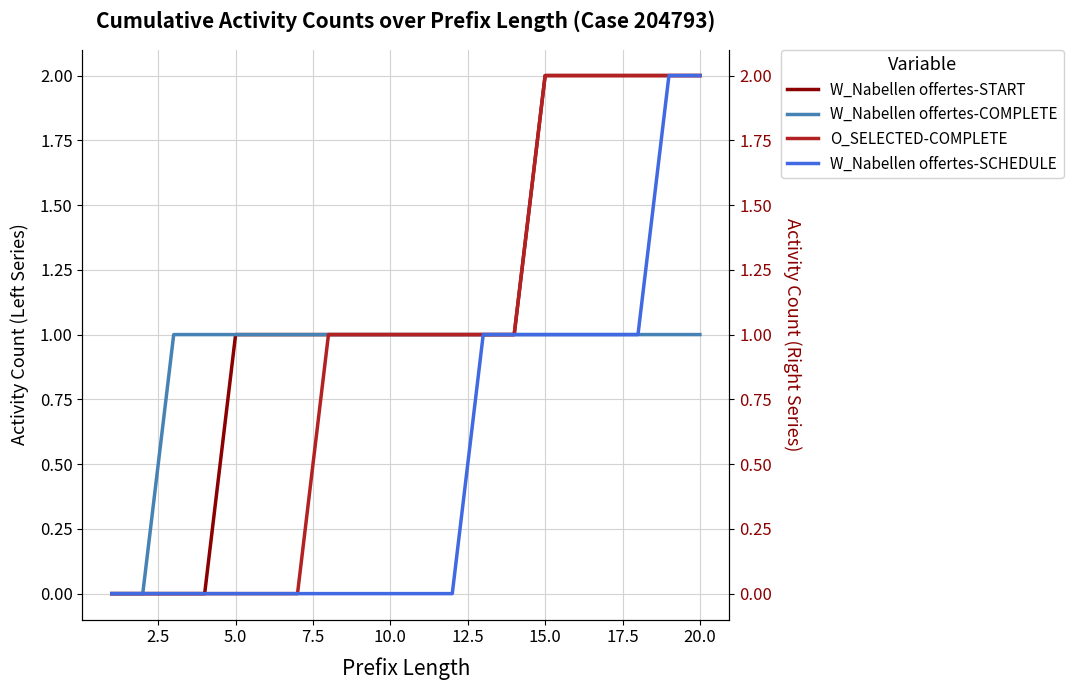

True or false: O_SELECTED-COMPLETE has more than 1 interior local peaks.

False